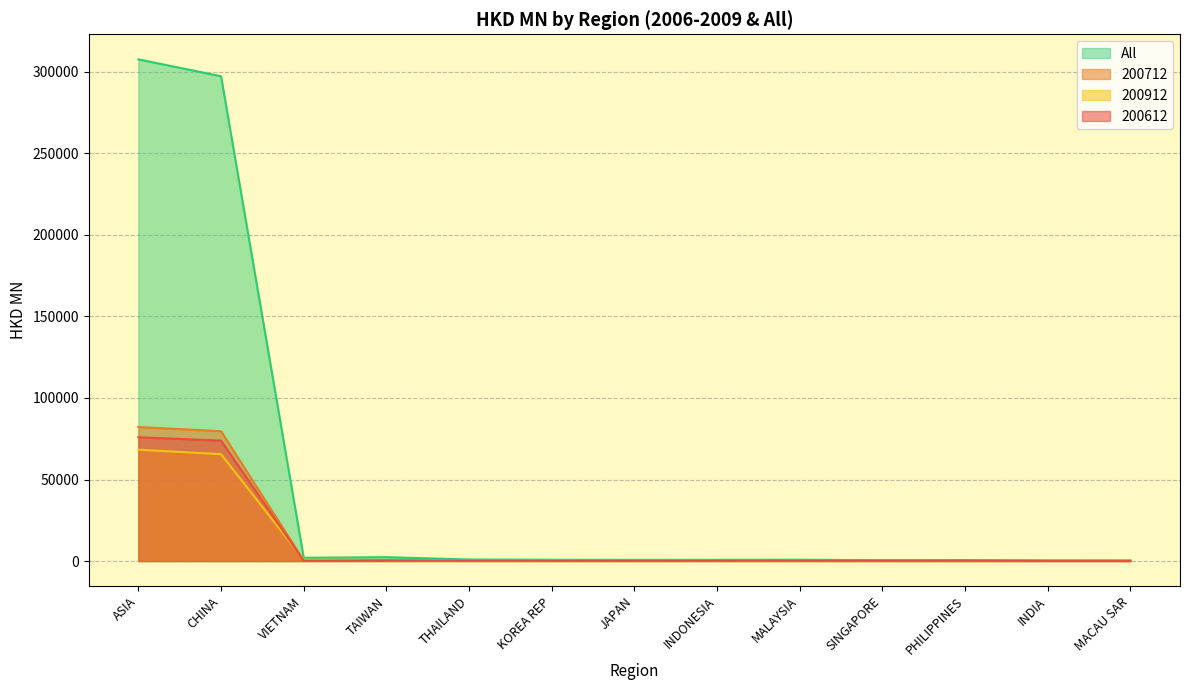

What is the total value across all series at ASIA?

534051.3